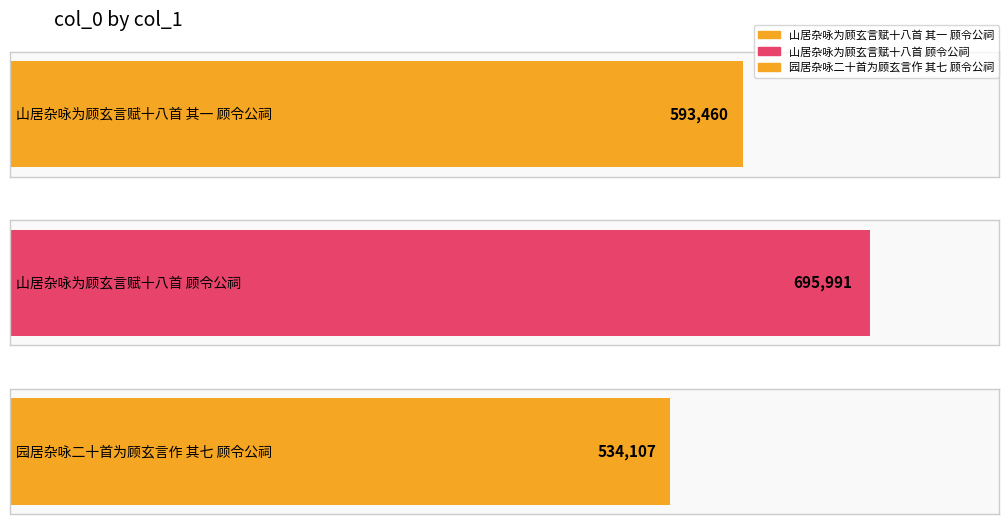

Is it true that the value at 山居杂咏为顾玄言赋十八首 顾令公祠 is 149802?

False